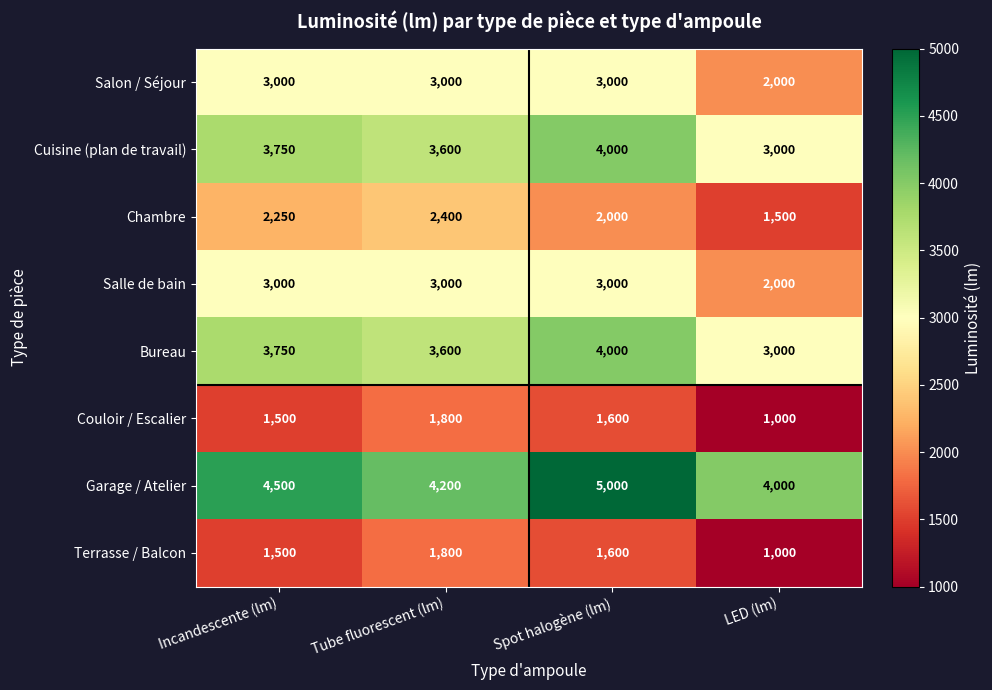

What is the sum of all Bureau values?

14350